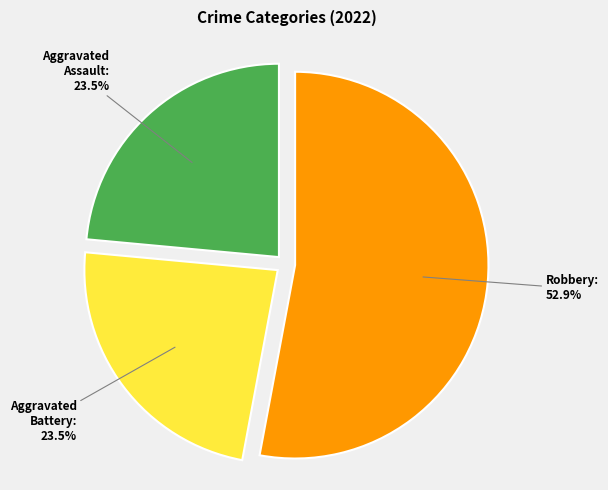

What is the total percentage of Robbery and Aggravated Assault?

76.5%